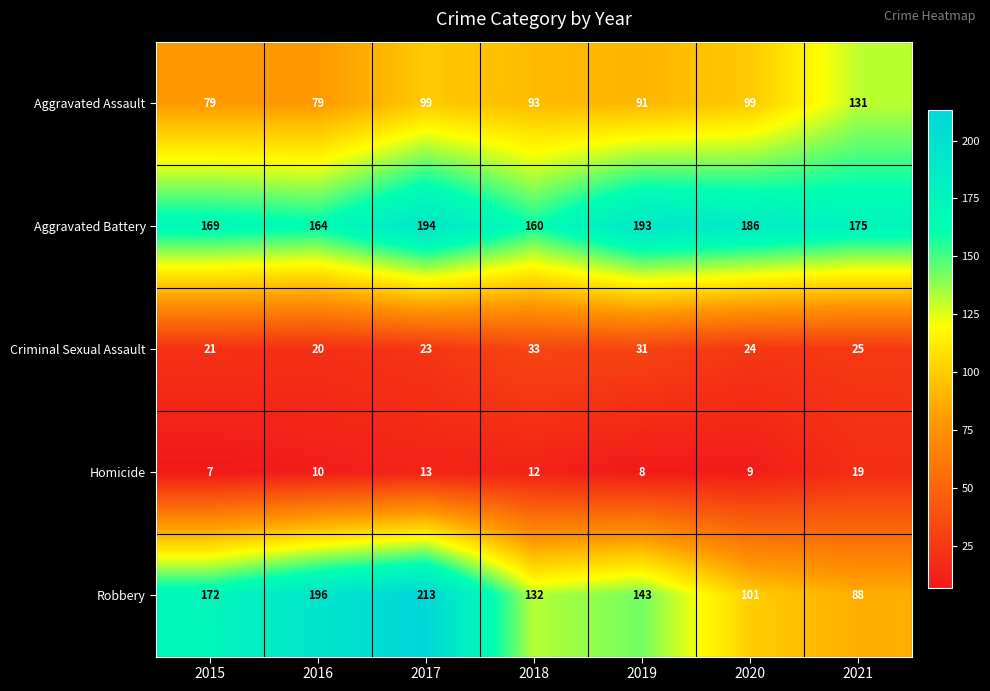

Which category has the highest value in the Aggravated Battery series?

2017